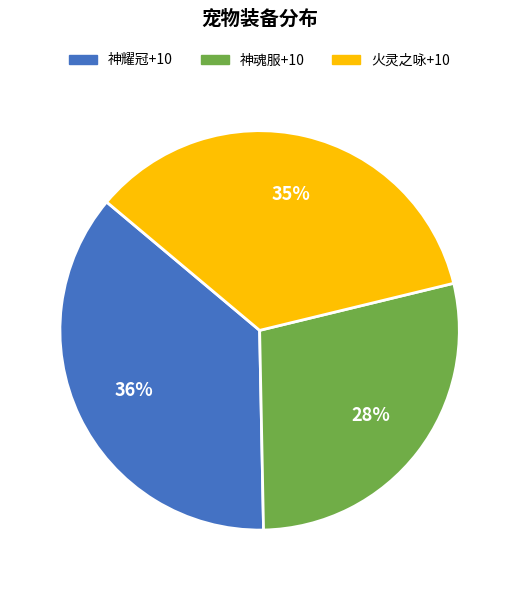

Is it true that 火灵之咏+10 is 41% of the pie?

False